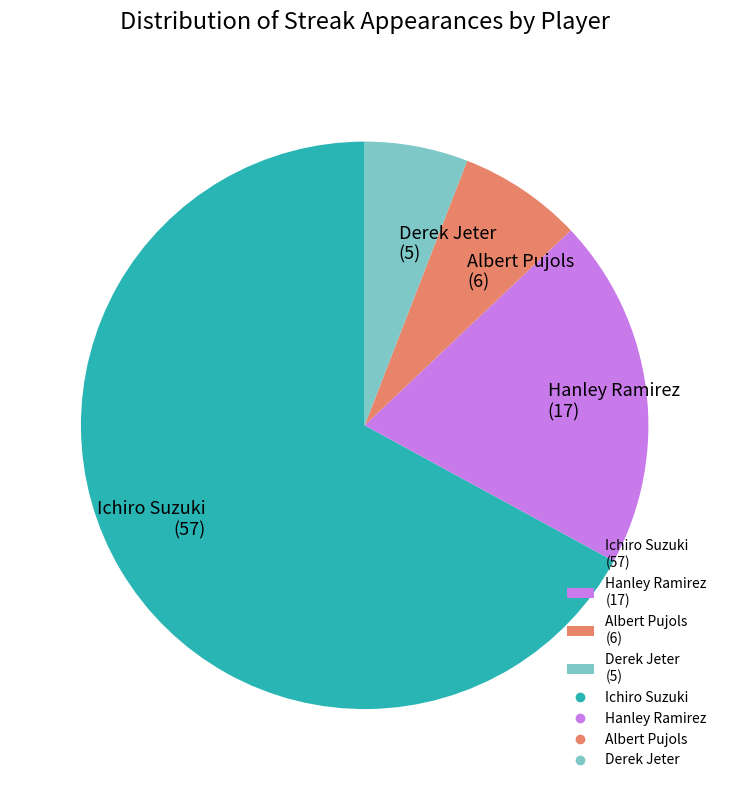

Which category has the smallest portion of the pie?

Derek Jeter